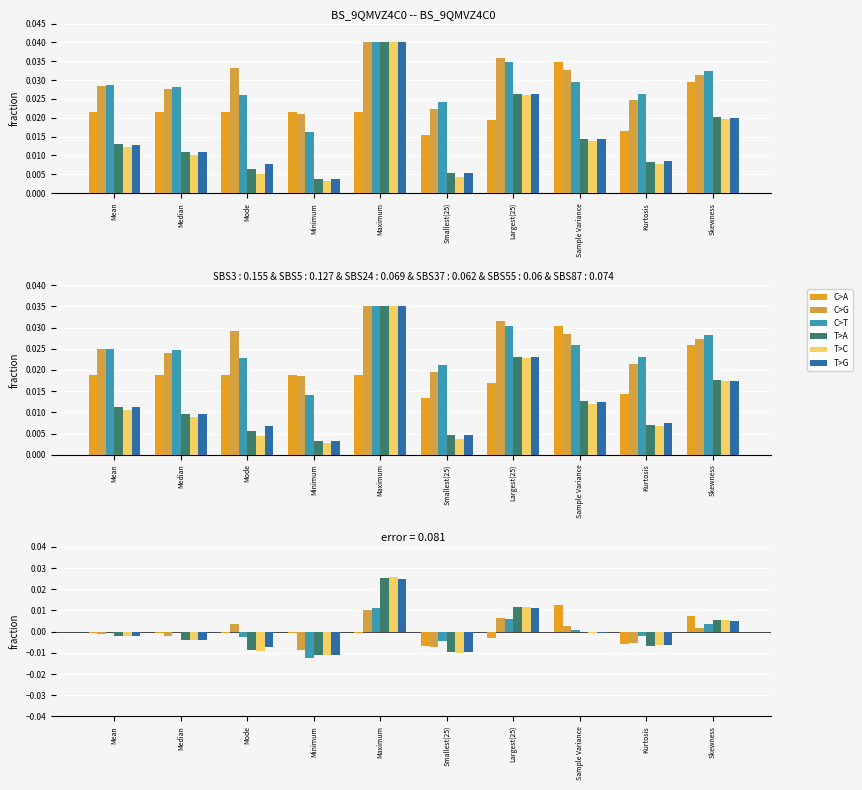

Count the number of categories in the chart.

10